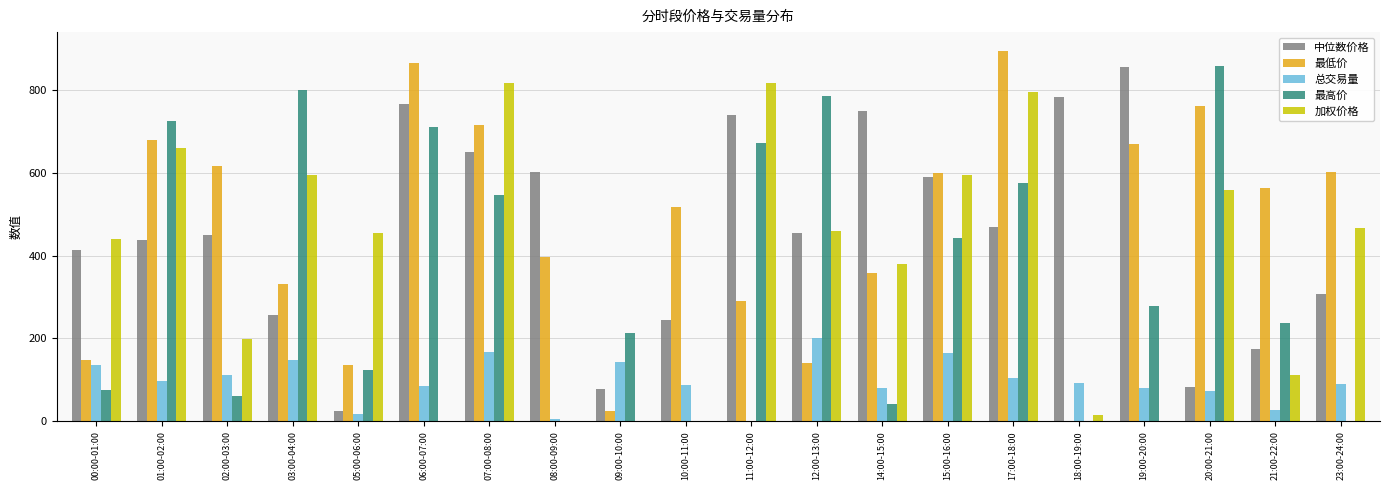

Which series has the largest total across all categories?

最低价